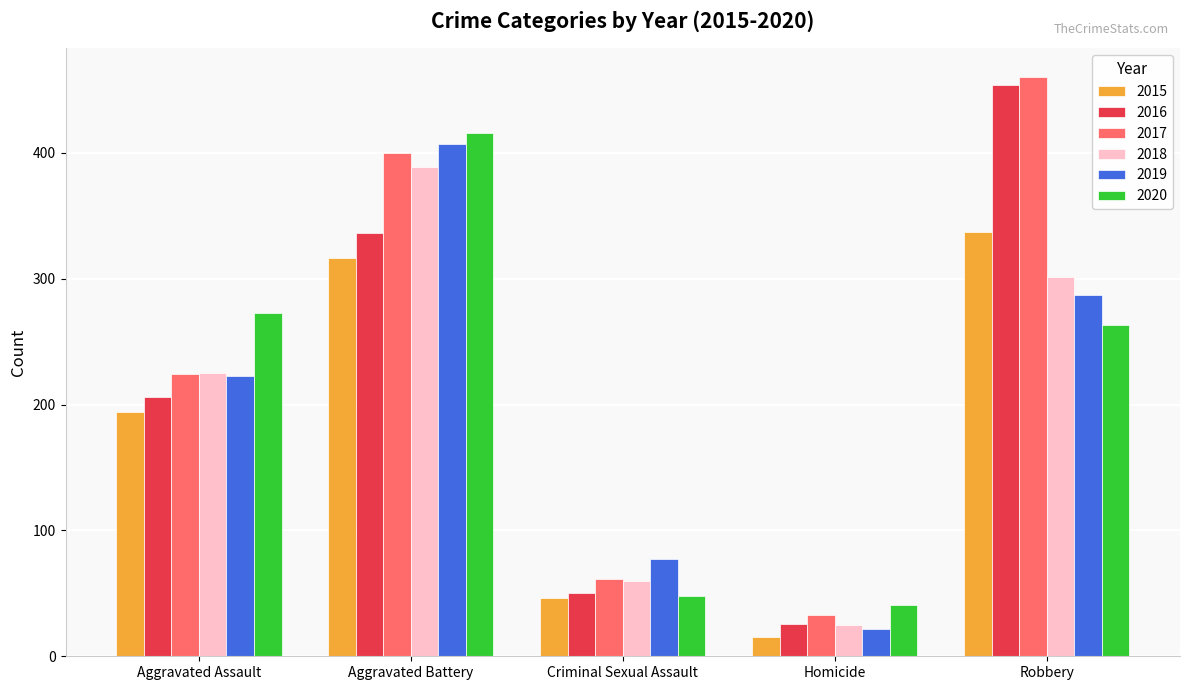

List the labels in order of 2018 value, largest first.

Aggravated Battery, Robbery, Aggravated Assault, Criminal Sexual Assault, Homicide